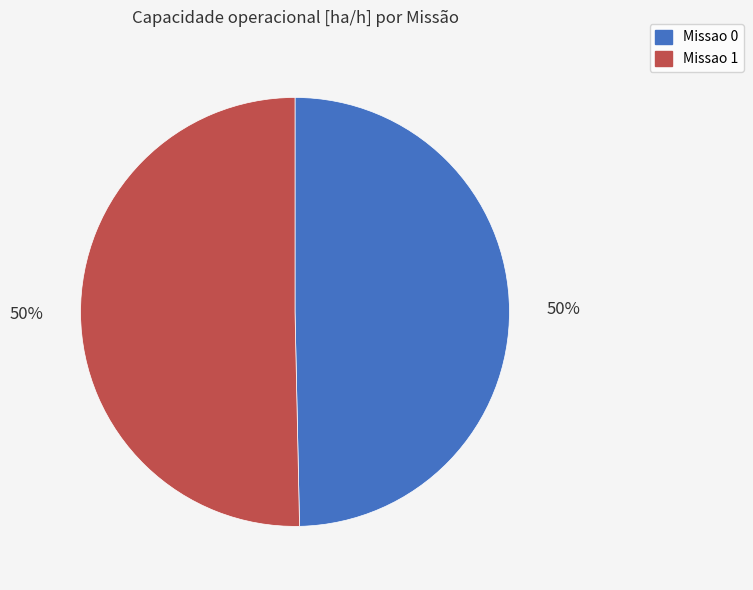

To the nearest percent, what is the average slice percentage?

50%